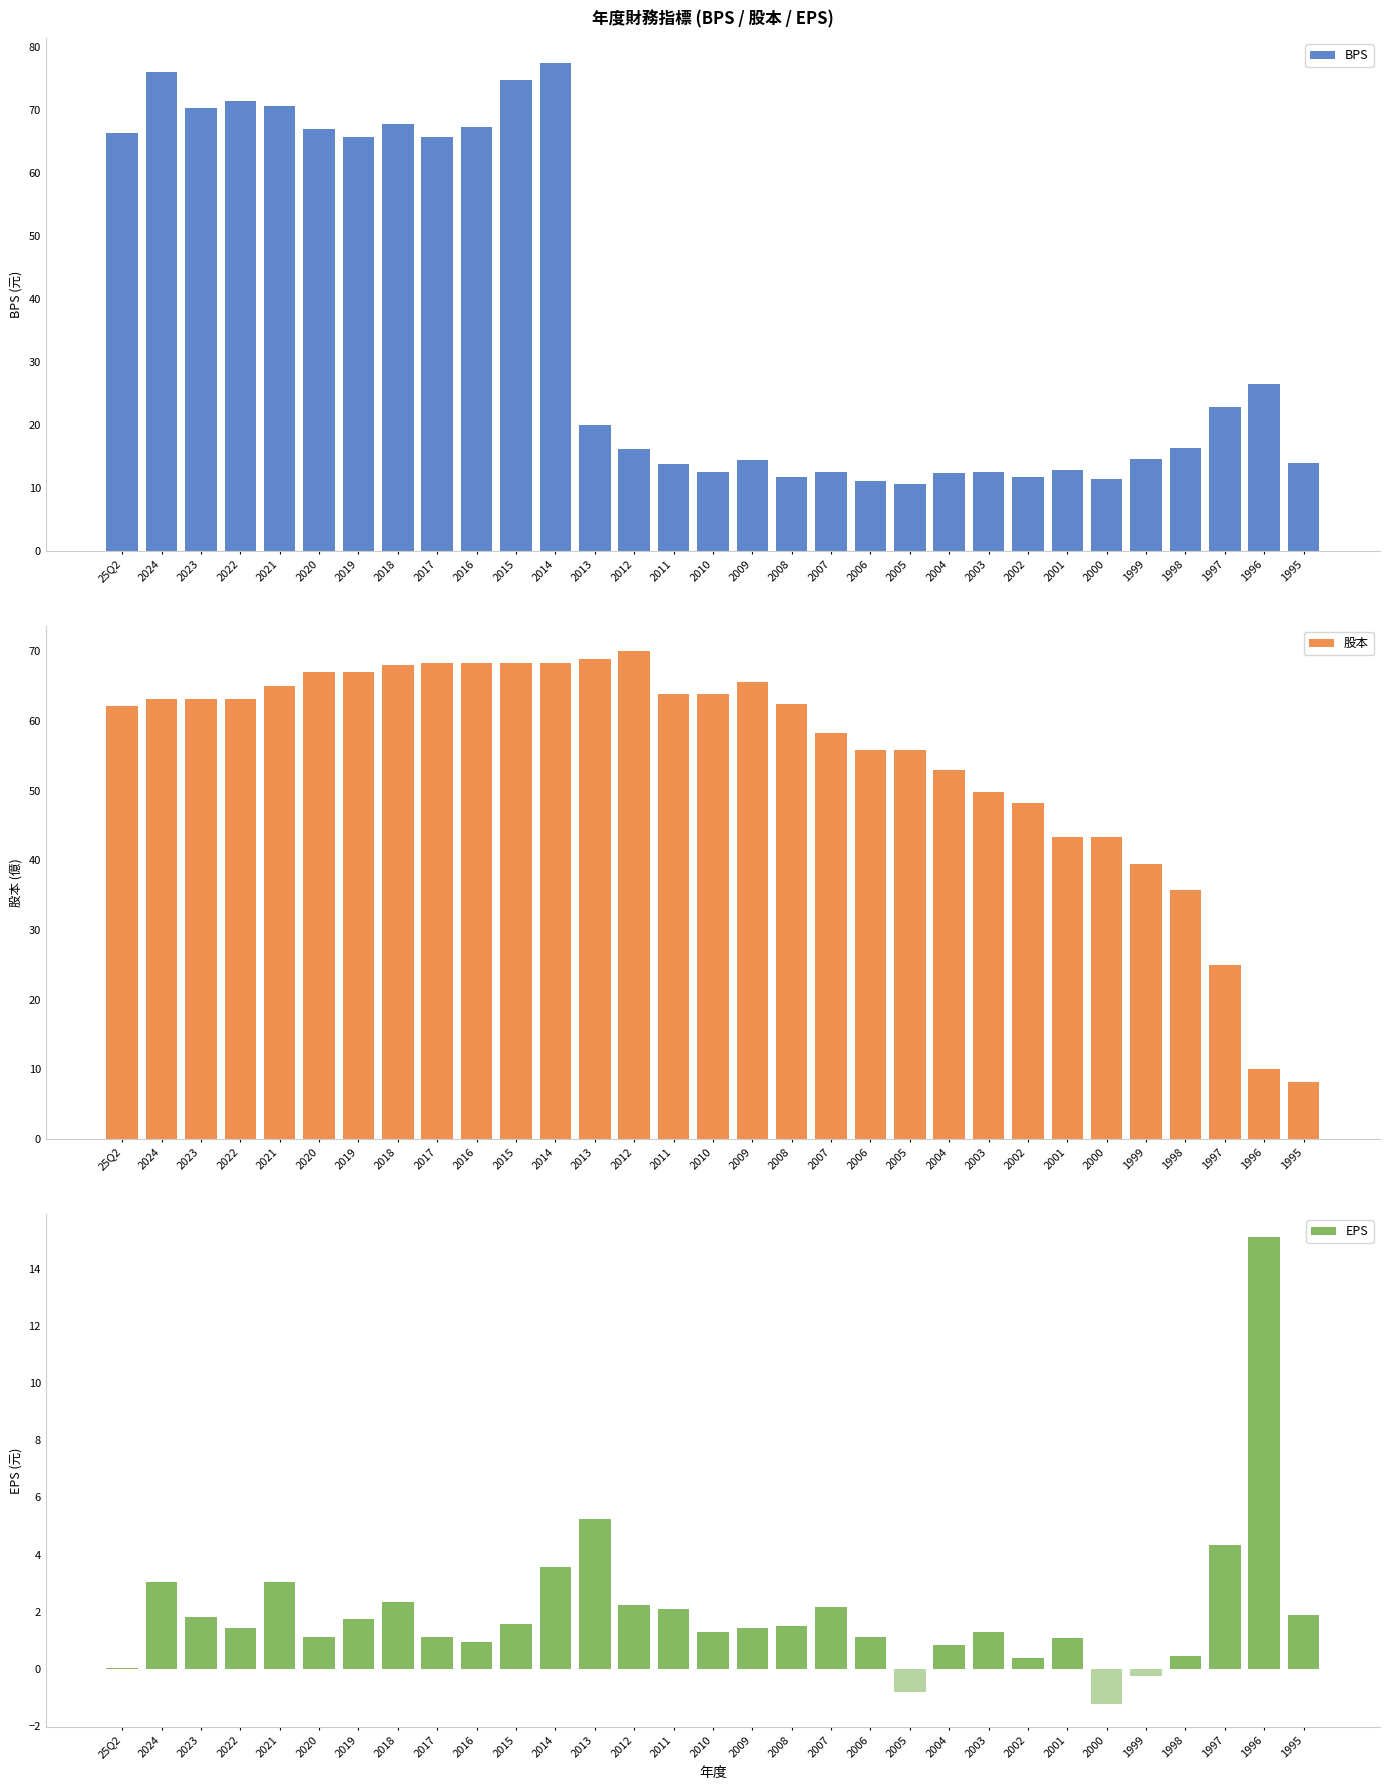

Which series has the largest range (max minus min)?

BPS